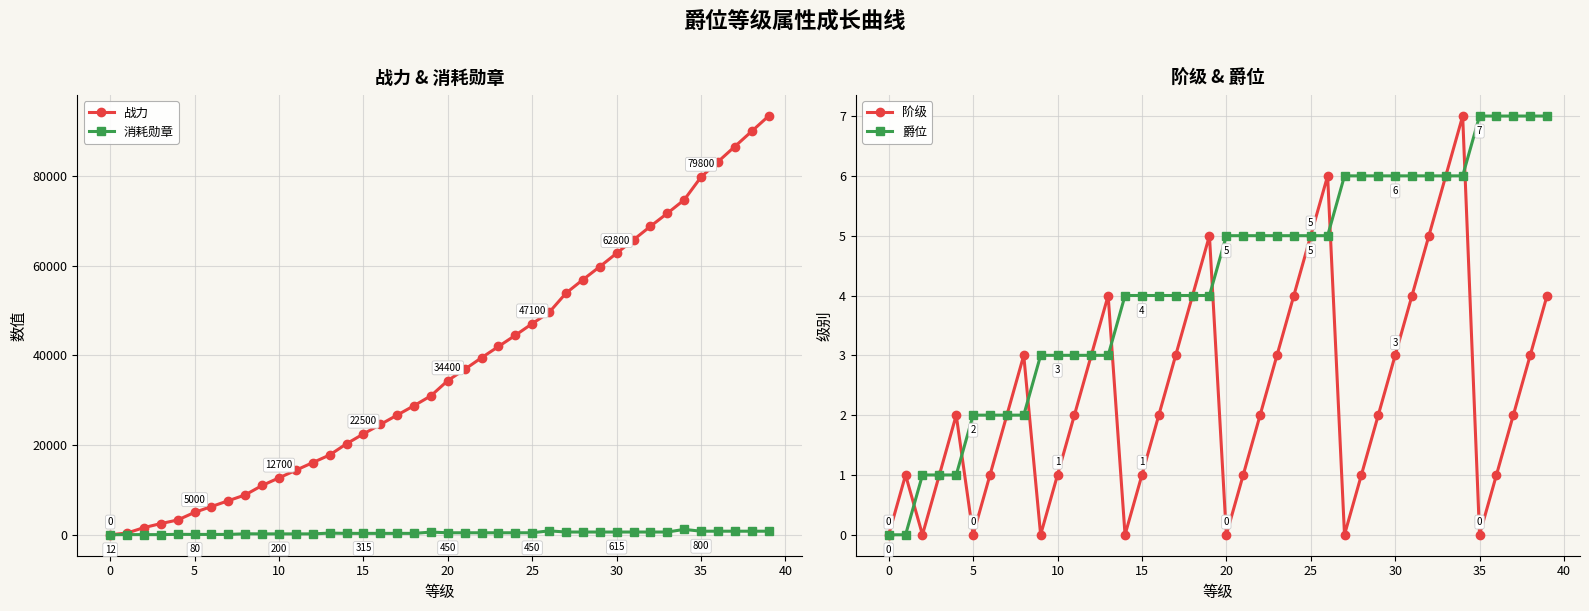

True or false: 阶级 has more than 2 points higher than both neighbors.

True